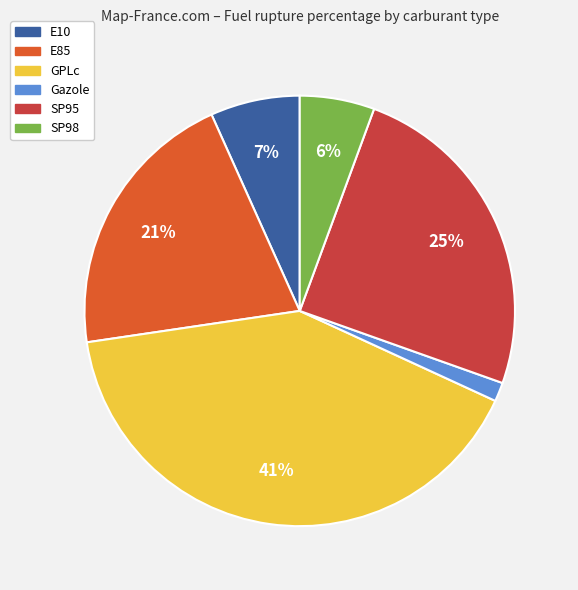

What is the largest slice in the pie chart?

GPLc